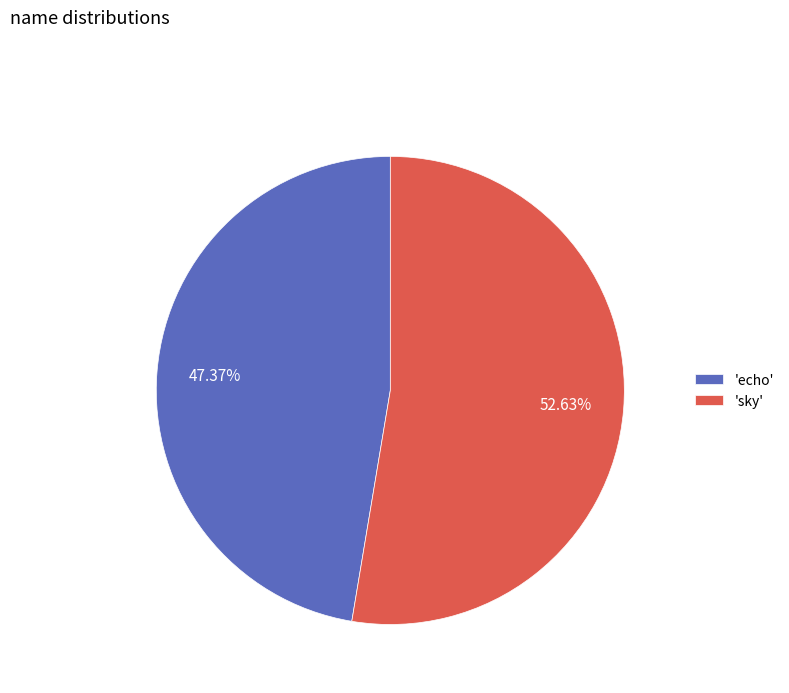

Approximately how many times larger is the value at 'echo' compared to 'sky'?

0.9